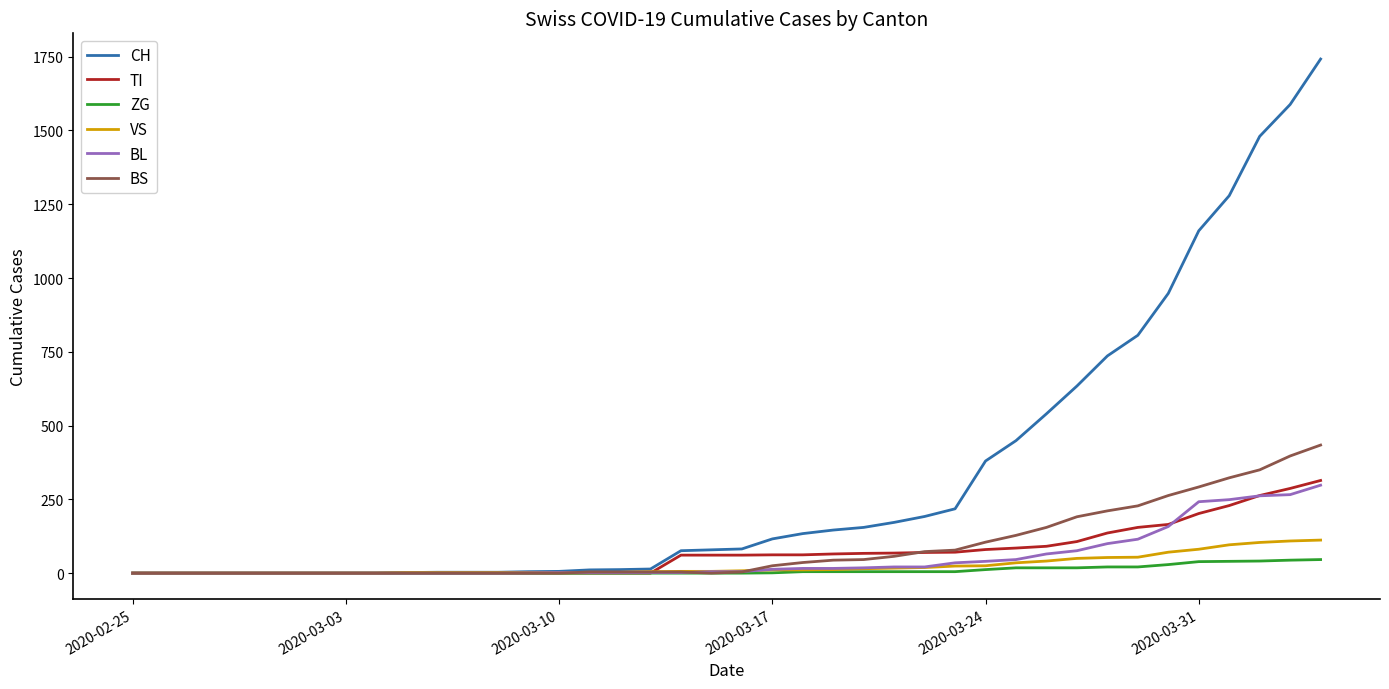

What is the greatest value displayed?

1742